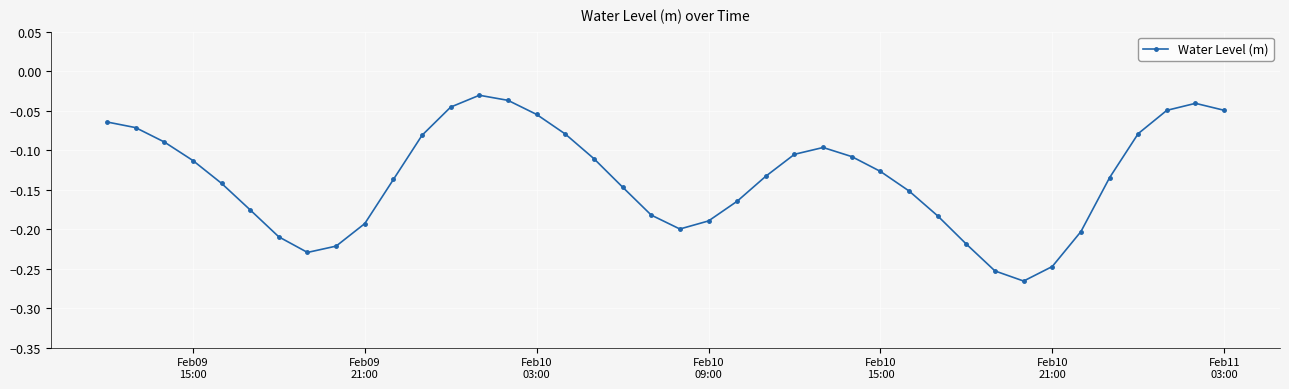

What is the difference between the maximum and minimum values?

0.2